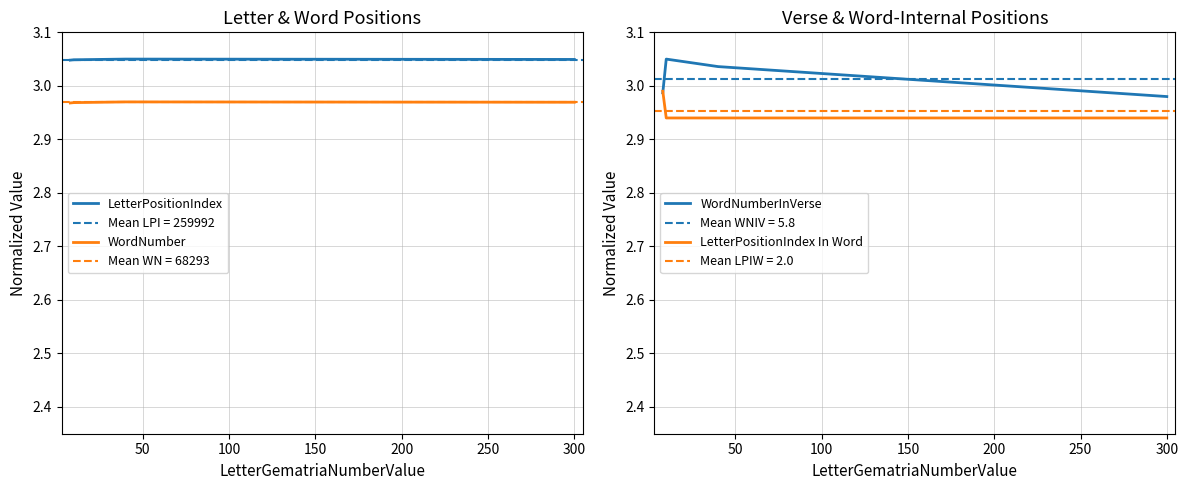

What is the highest value of the WordNumber series?

3.0